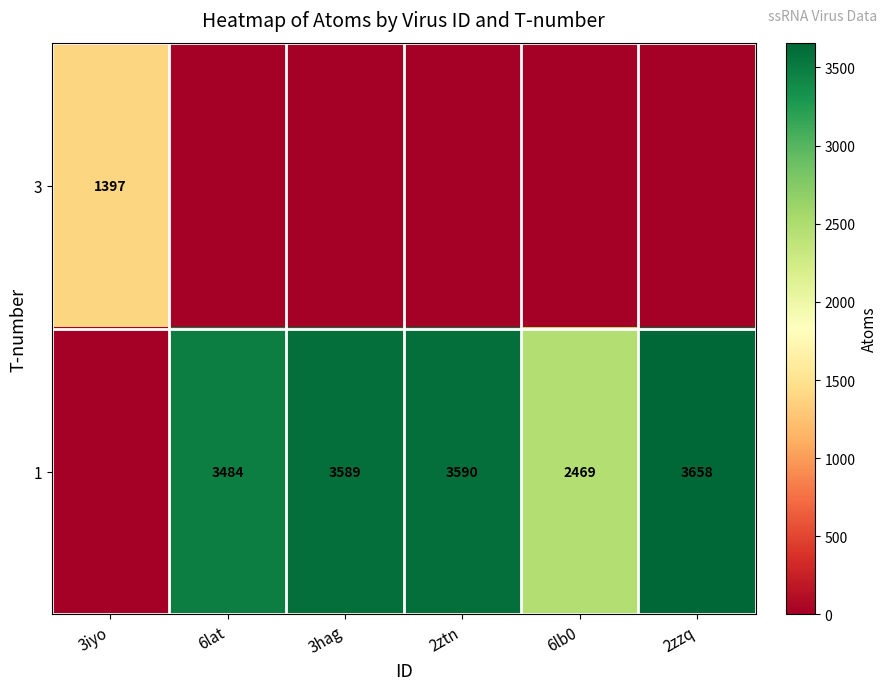

Which has a higher value, 3iyo or 6lb0?

3iyo